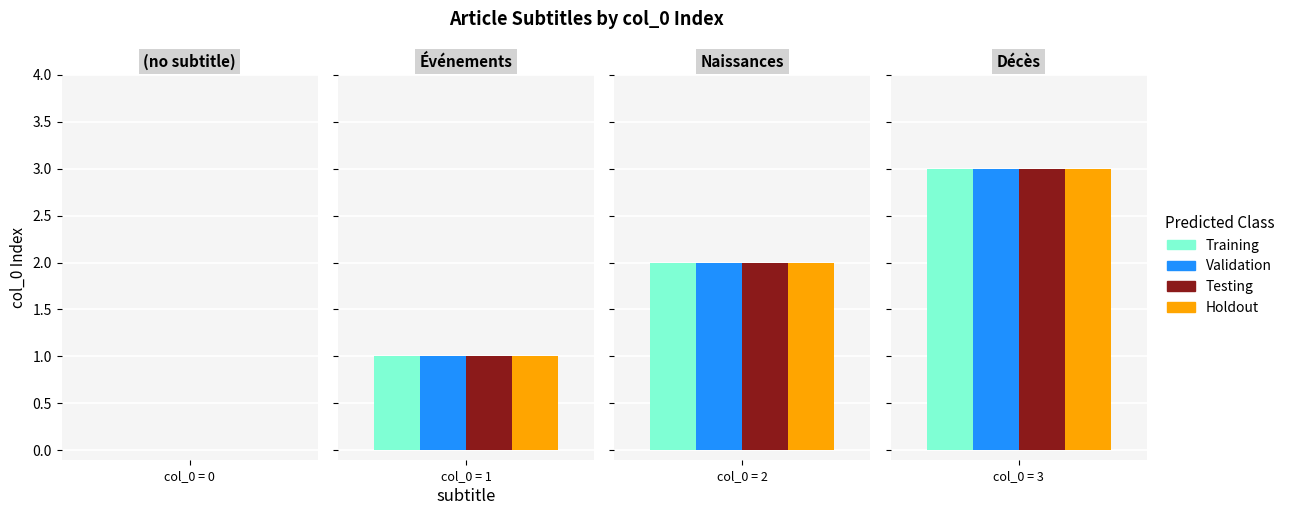

Is it true that Testing equals 1 at 1?

True